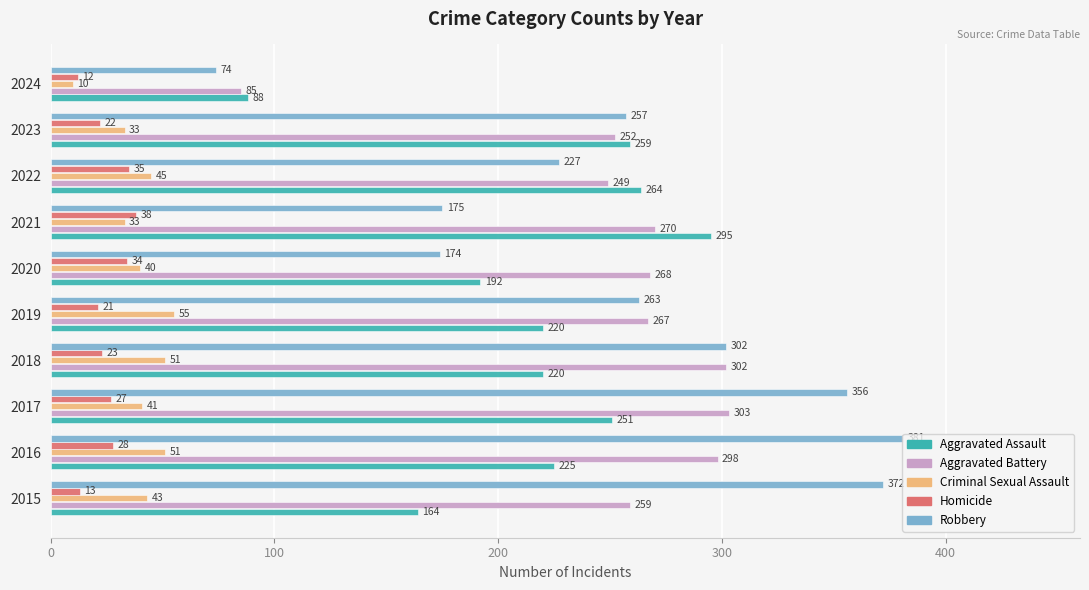

At how many categories does at least one series exceed 359?

2